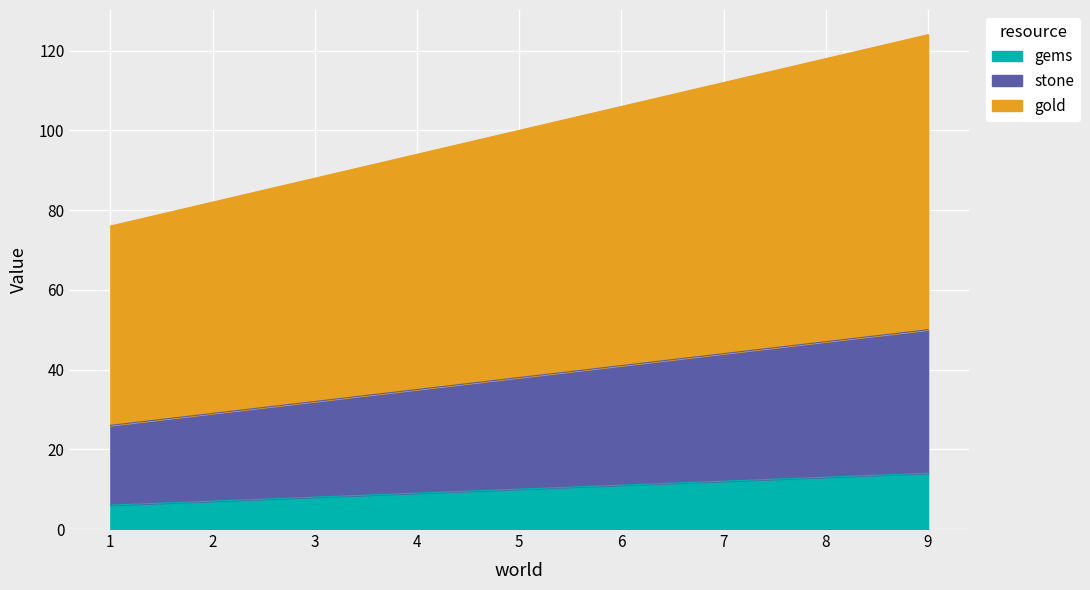

The value of stone at 5 is 21. True or false?

False